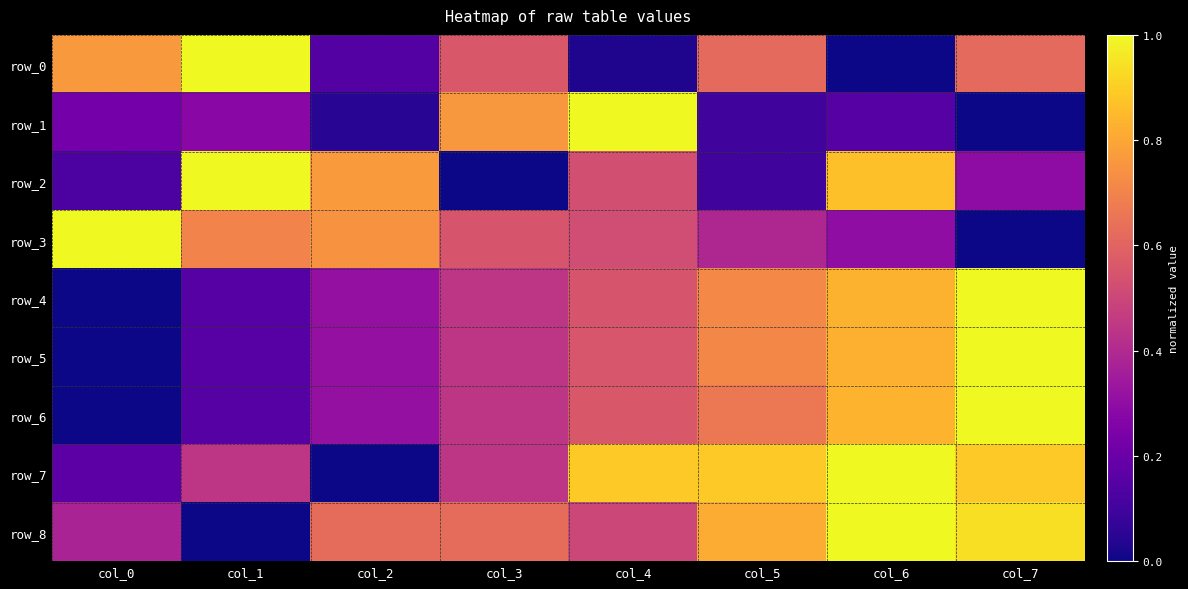

The row_6 series shows 0.3 at col_2. True or false?

True